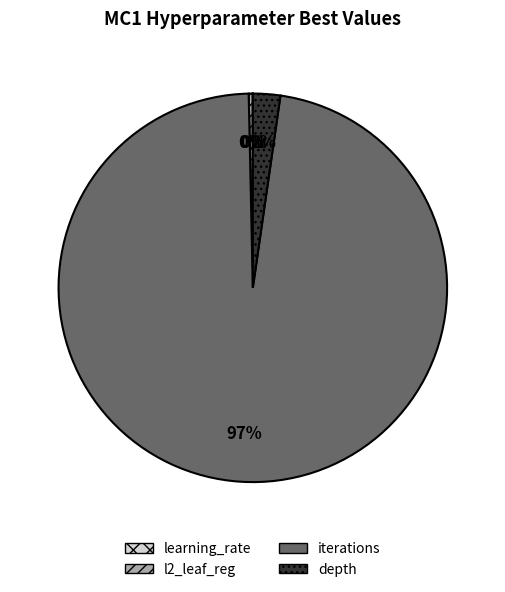

Do depth and iterations together represent more than half of the pie?

Yes